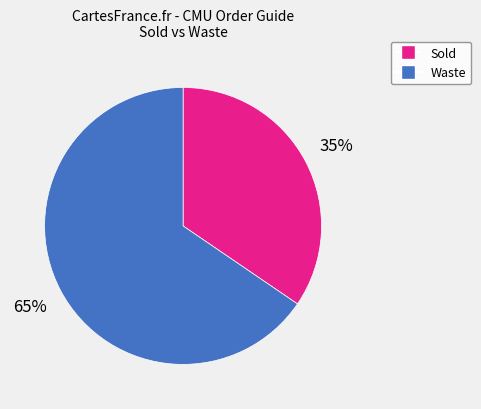

What is the smallest slice in the pie chart?

Sold